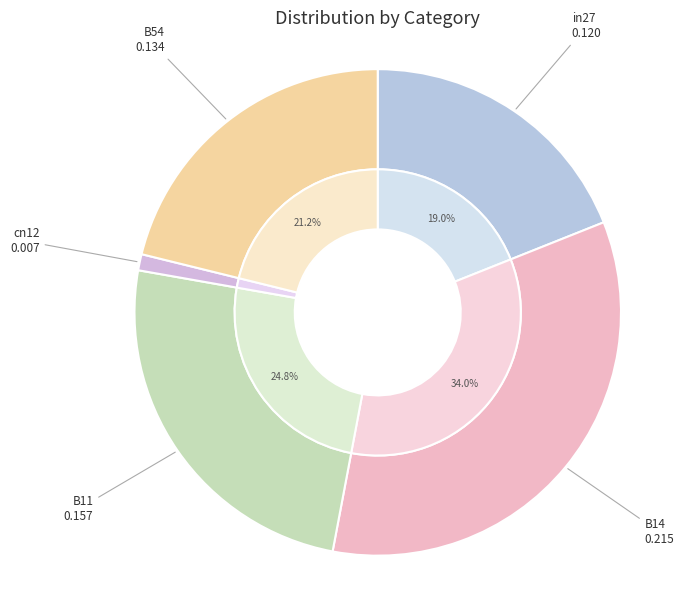

True or false: cn12 accounts for 11% of the total.

False